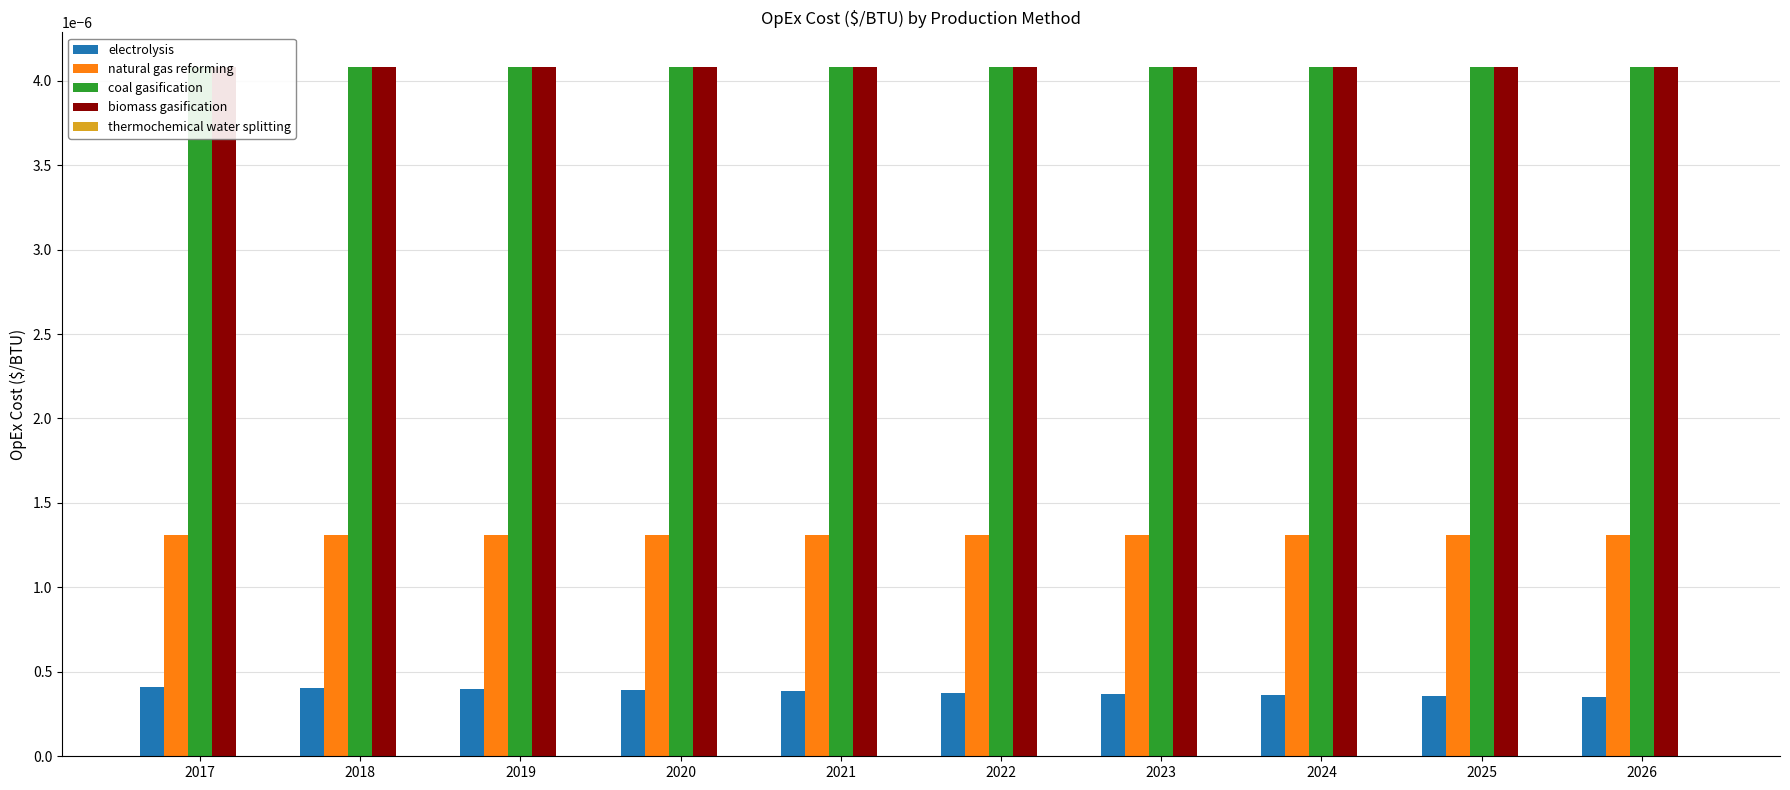

Rank the series by their maximum value, from highest to lowest.

coal gasification, biomass gasification, natural gas reforming, electrolysis, thermochemical water splitting